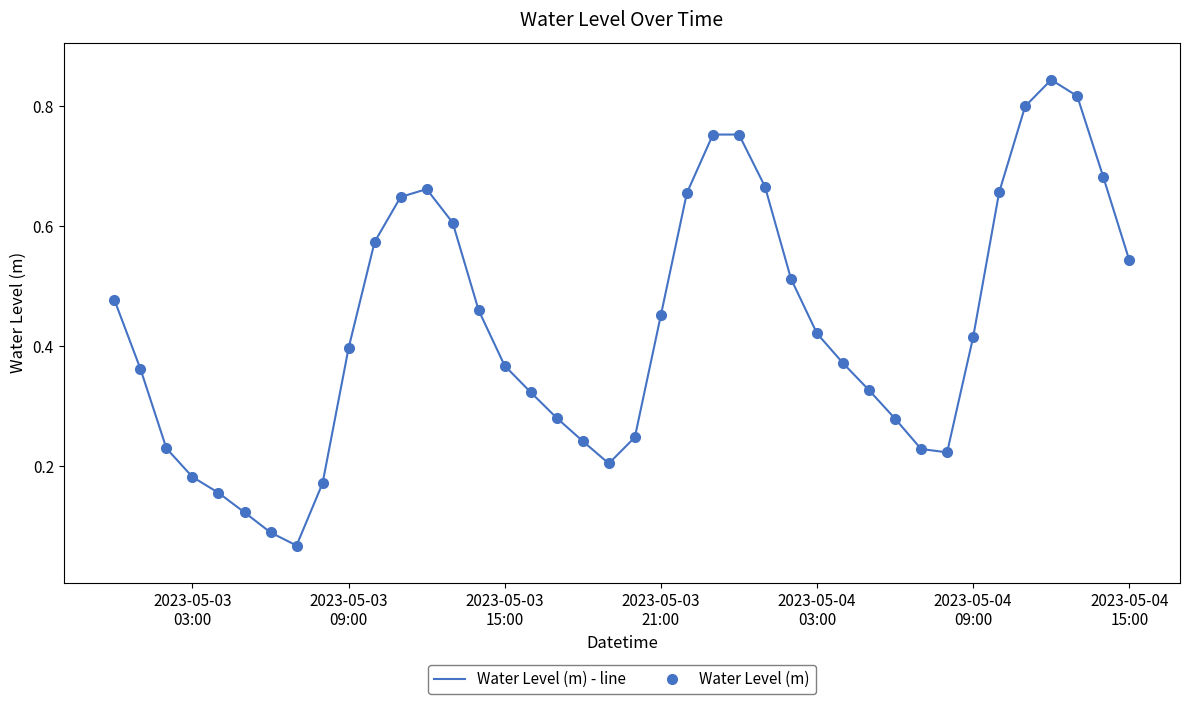

What are all the series names shown in the legend?

Water Level (m) - line, Water Level (m)